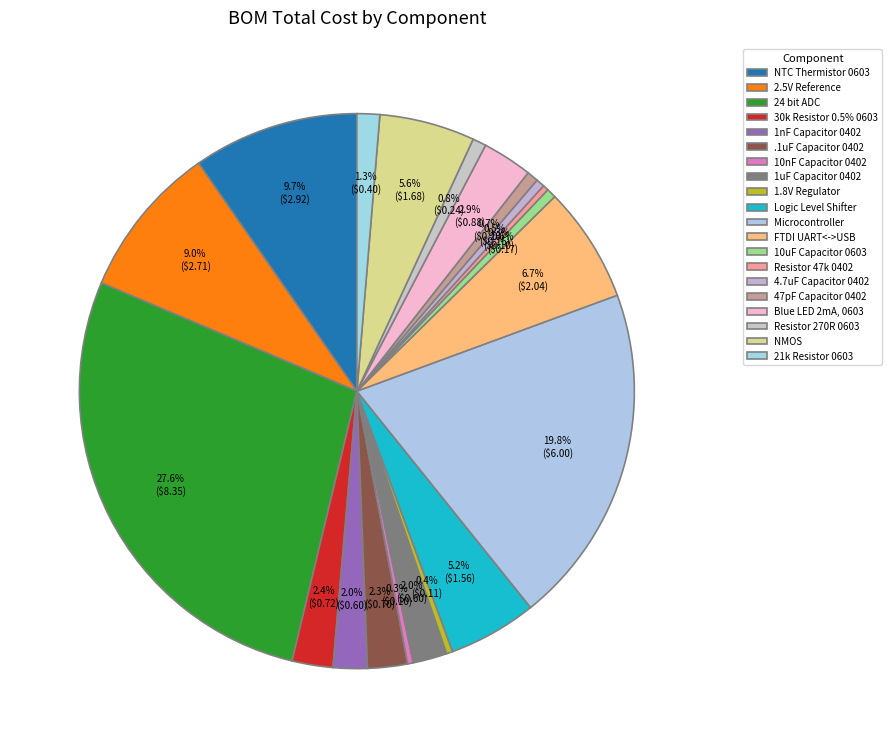

Does any single category account for the majority?

No